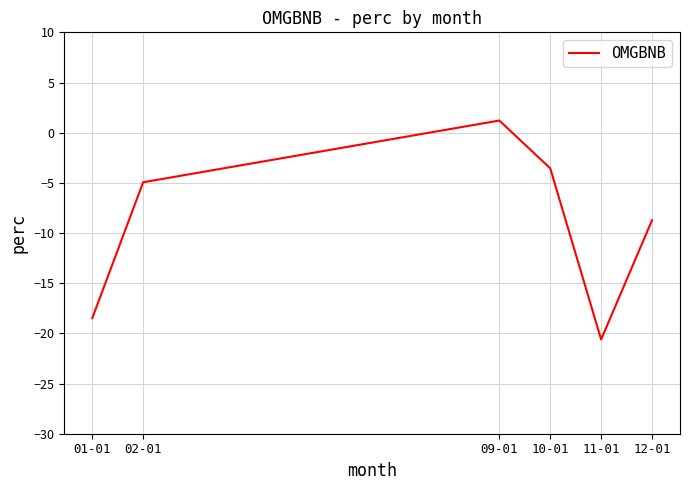

Rank the categories by value from highest to lowest.

09-01, 10-01, 02-01, 12-01, 01-01, 11-01